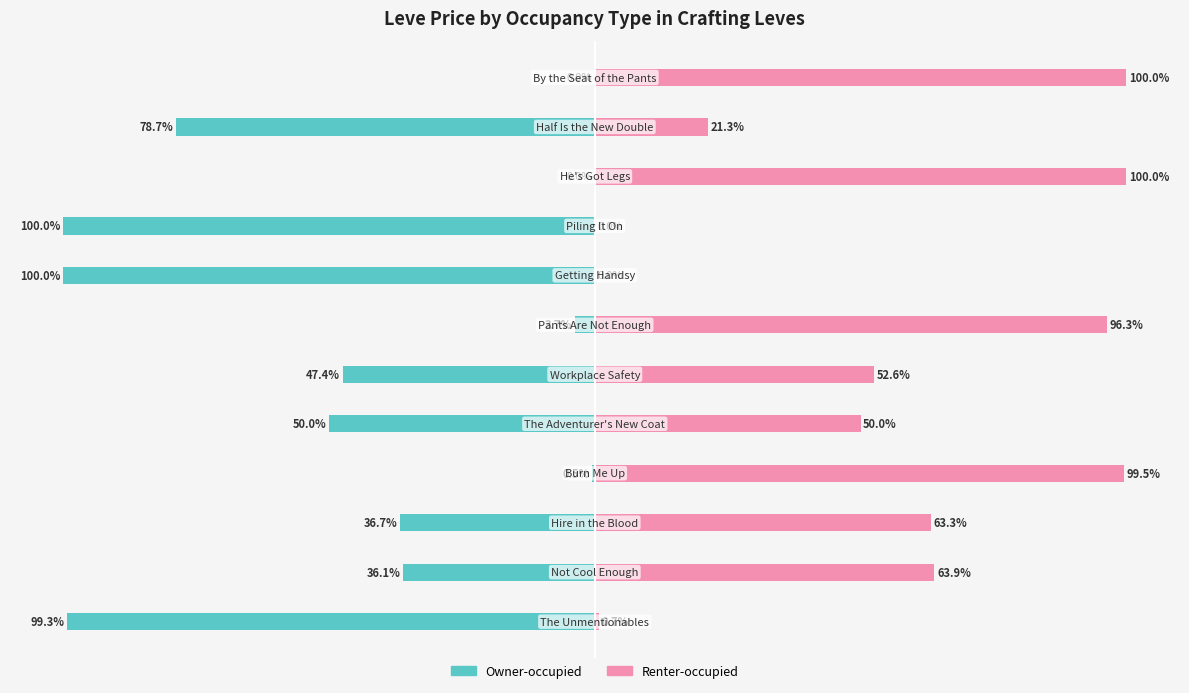

Reading left to right, list all the values displayed in this chart.

Owner-occupied: -99.3	-36.1	-36.7	-0.5	-50.0	-47.4	-3.7	-100.0	-100.0	0.0	-78.7	0.0
Renter-occupied: 0.7	63.9	63.3	99.5	50.0	52.6	96.3	0.0	0.0	100.0	21.3	100.0